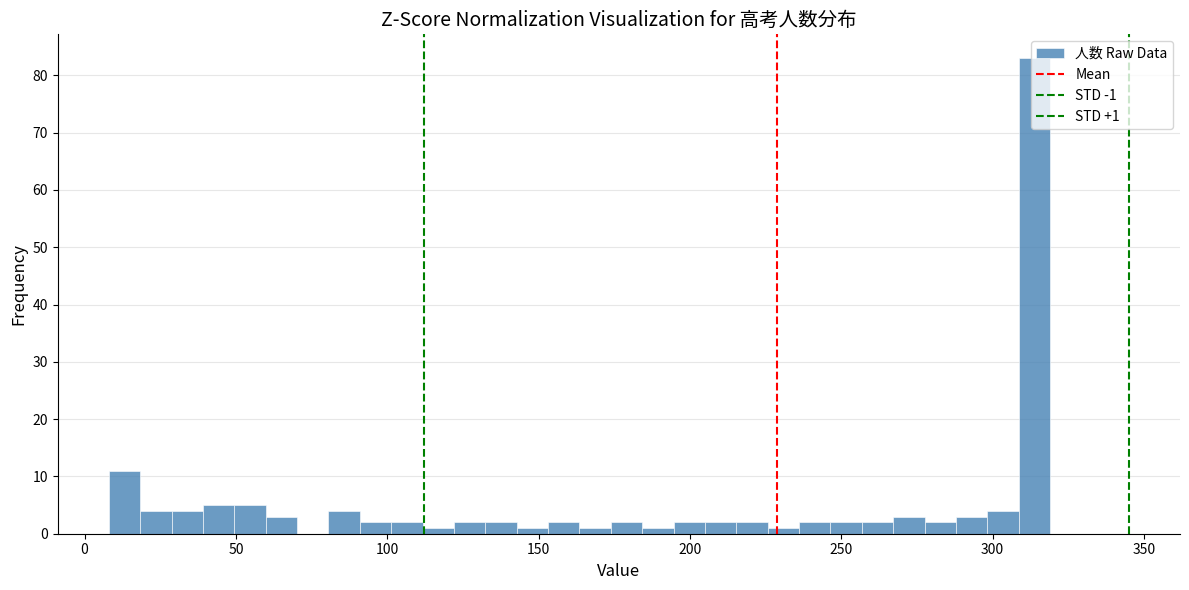

Around what value on the x-axis is the tallest bar? Give the approximate position of its centre, as read against the axis.

315